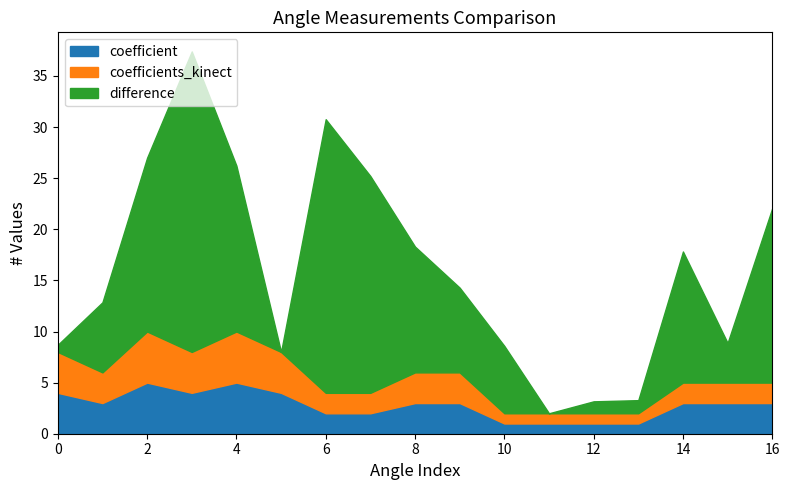

What is the highest value of the coefficient series?

5.0